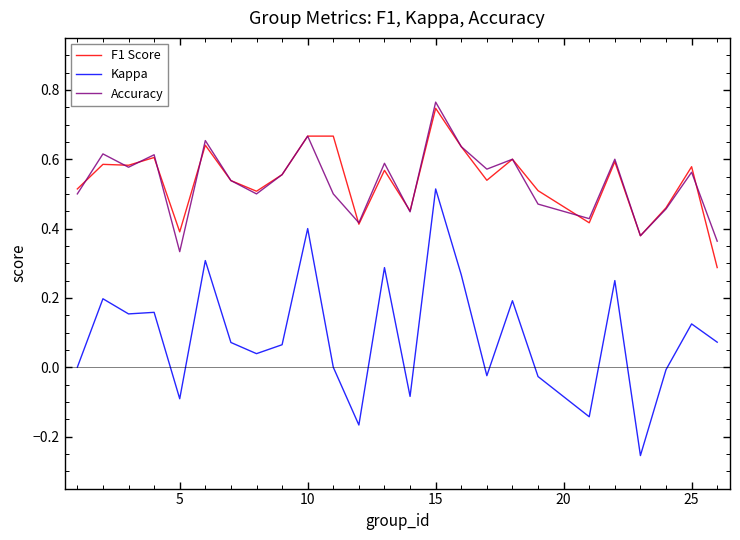

True or false: F1 Score and Kappa cross at least once.

False